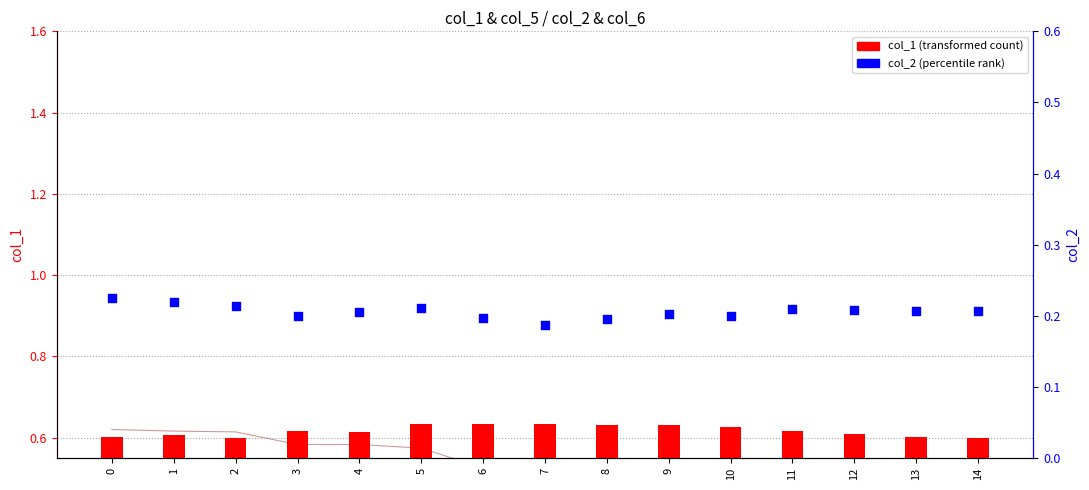

Which series reaches the minimum Y coordinate?

col_2